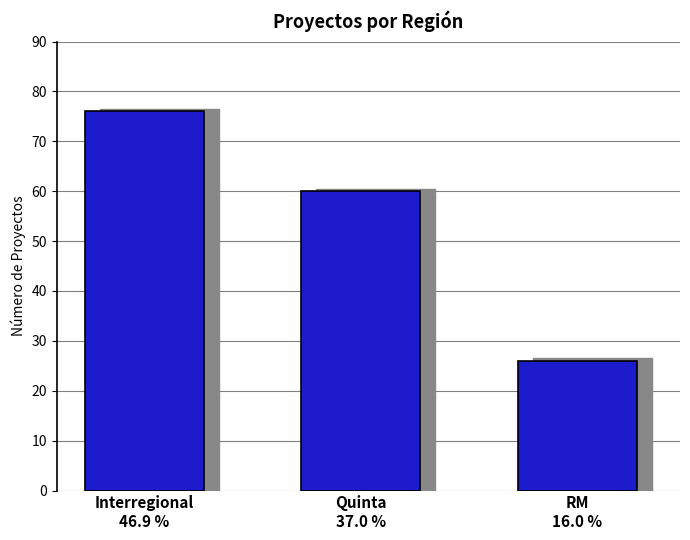

Are the bars horizontal?

No